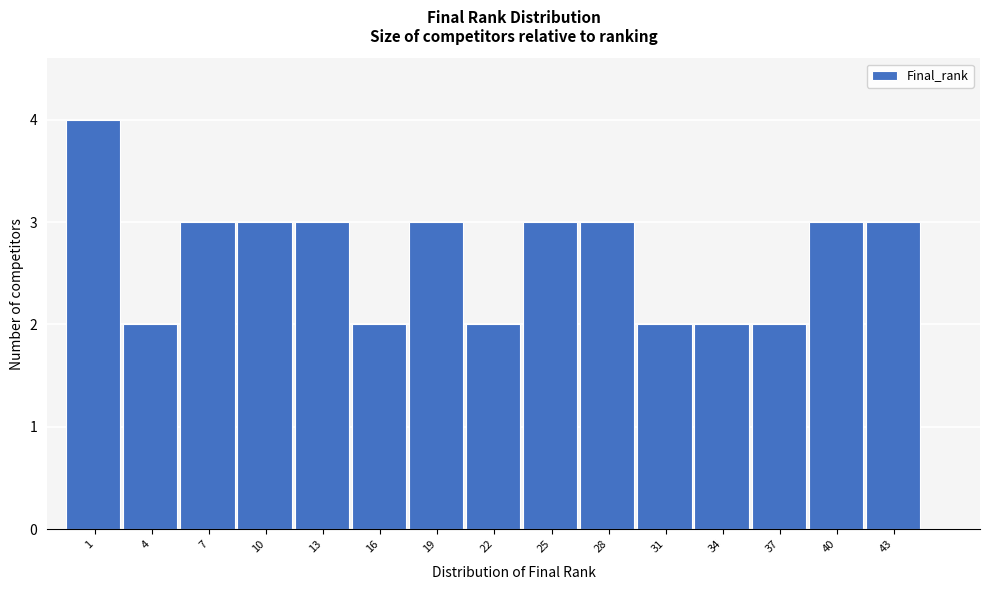

Reading left to right, what are all the values shown in this chart?

4	2	3	3	3	2	3	2	3	3	2	2	2	3	3